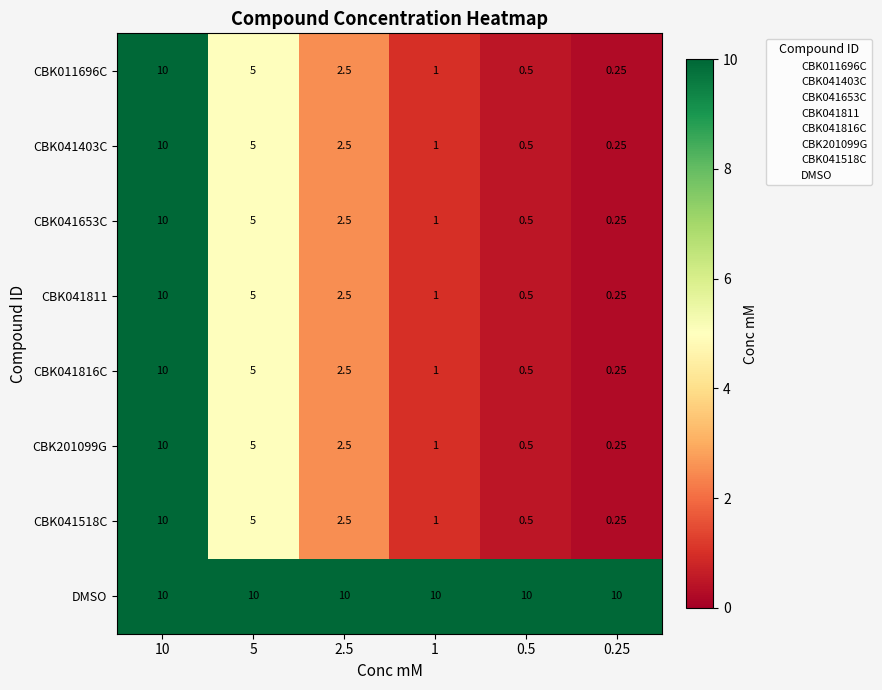

Which series has the largest total across all categories?

DMSO